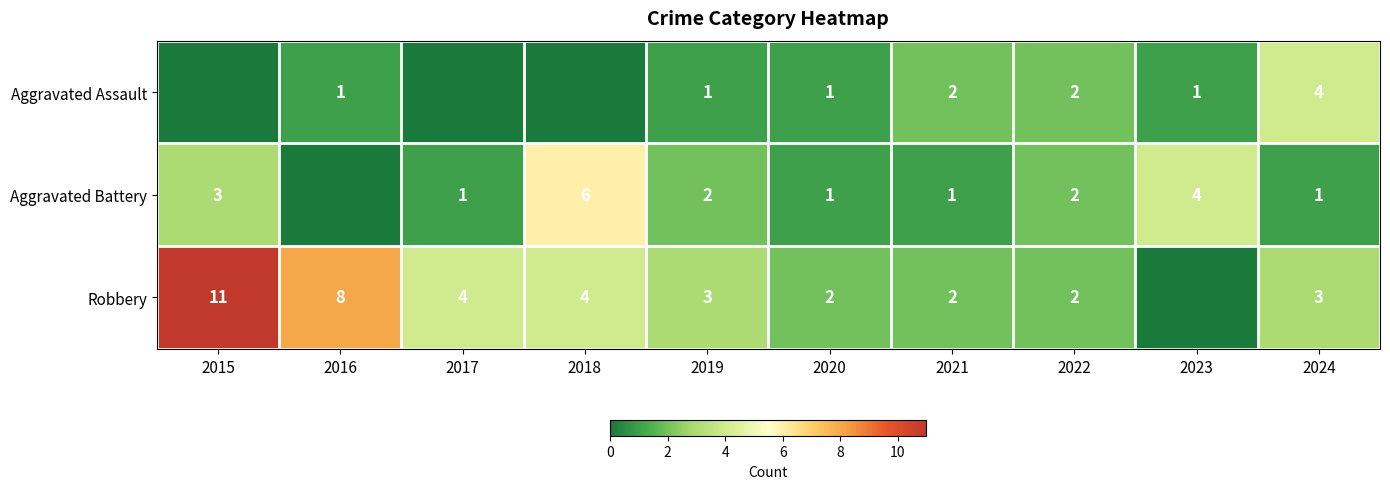

The Robbery series shows 1 at 2020. True or false?

False